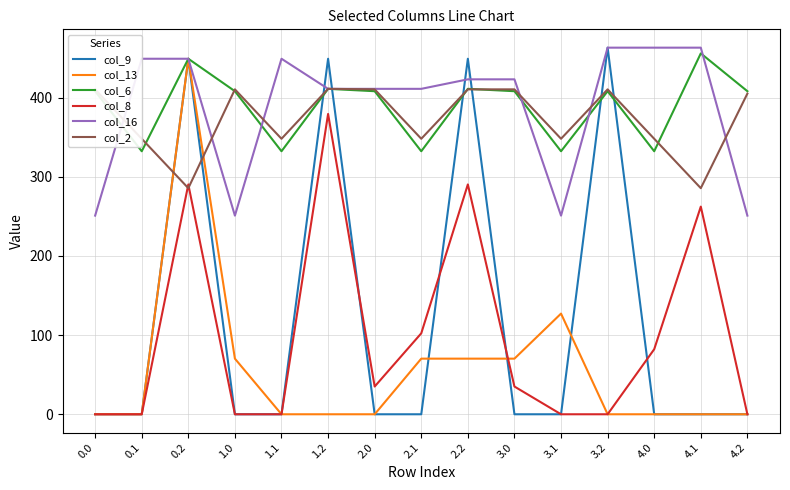

The value of col_9 at 1.1 is -256.4. True or false?

False